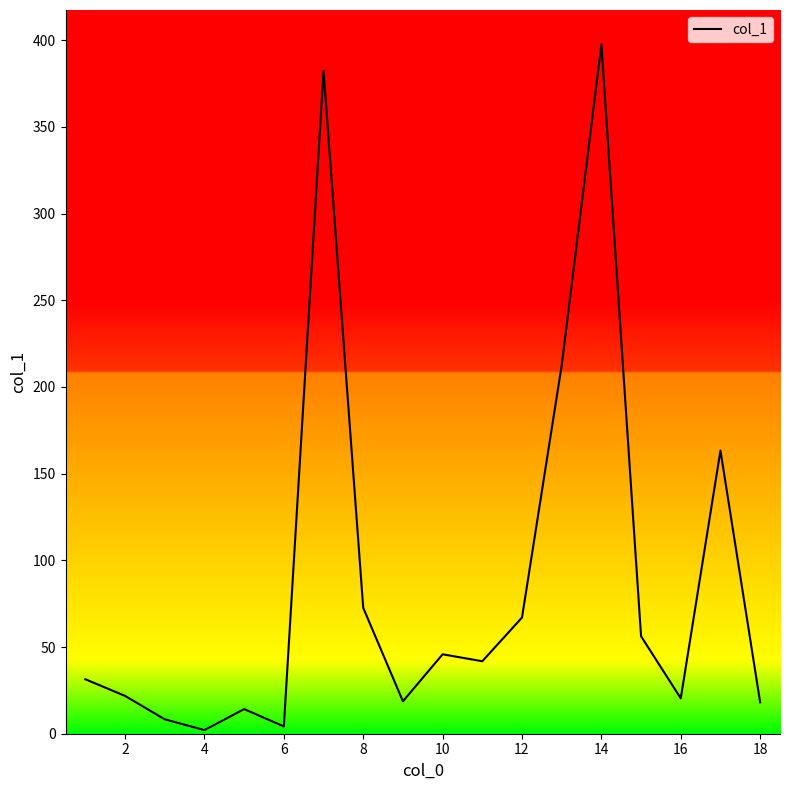

What is the difference between the maximum and minimum values?

395.4